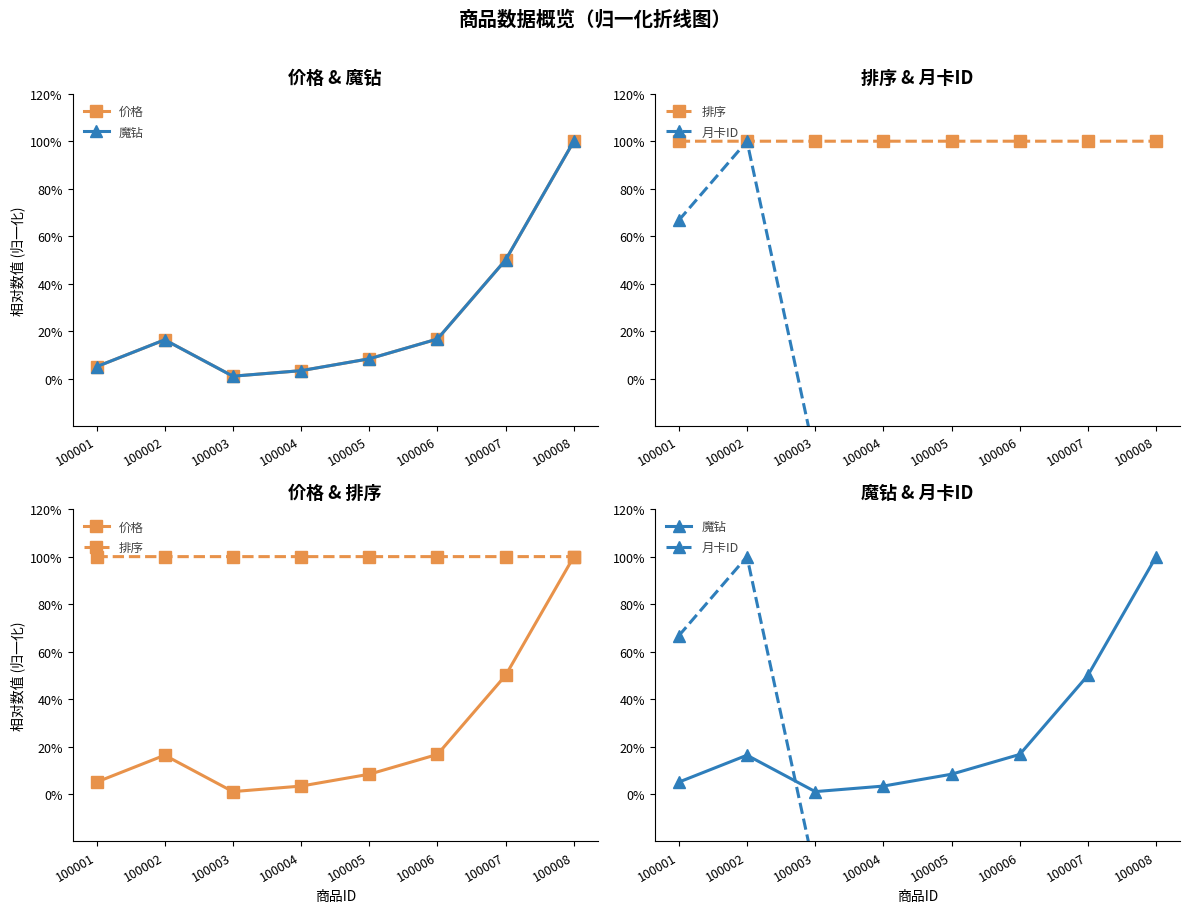

What is the spread (max minus min) of values at 100004?

133.3